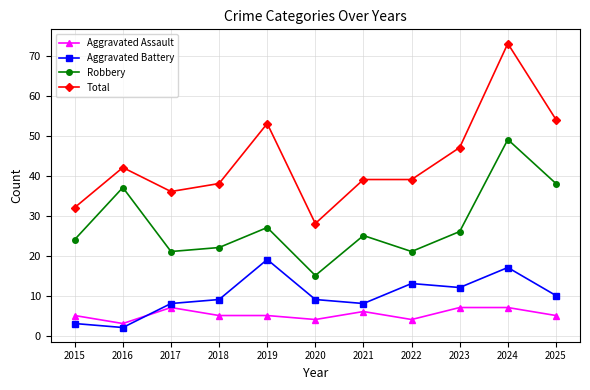

At which label does Robbery first exceed 25?

2016